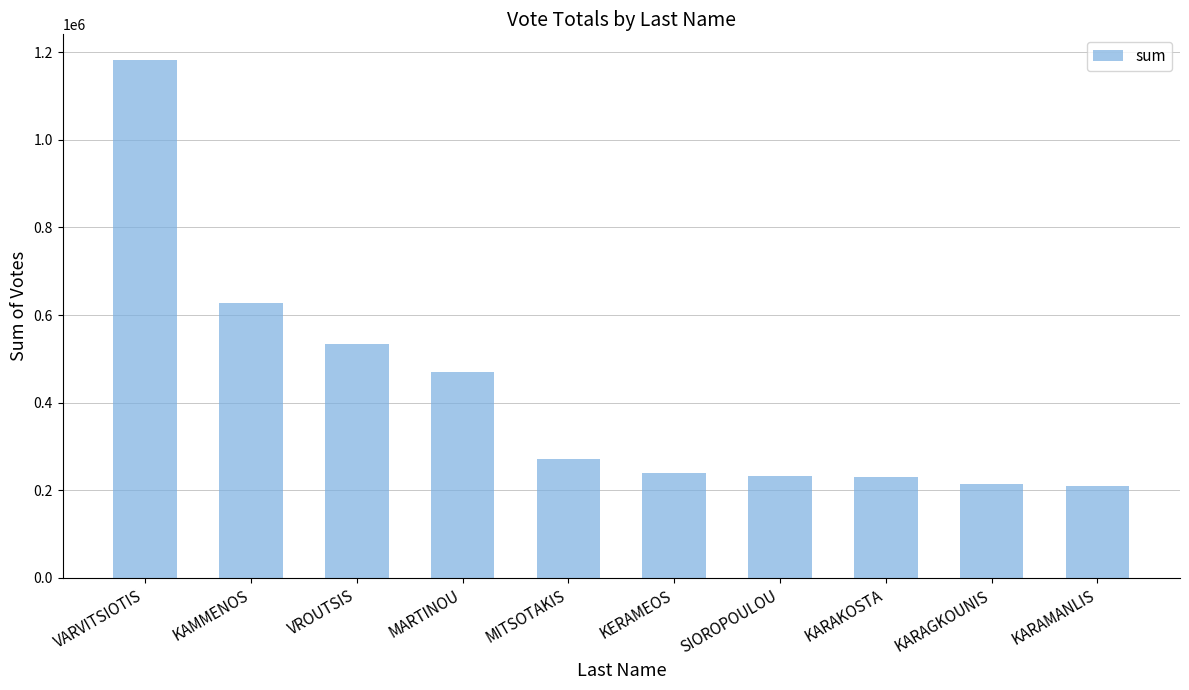

What is the difference between the maximum and minimum values?

971613